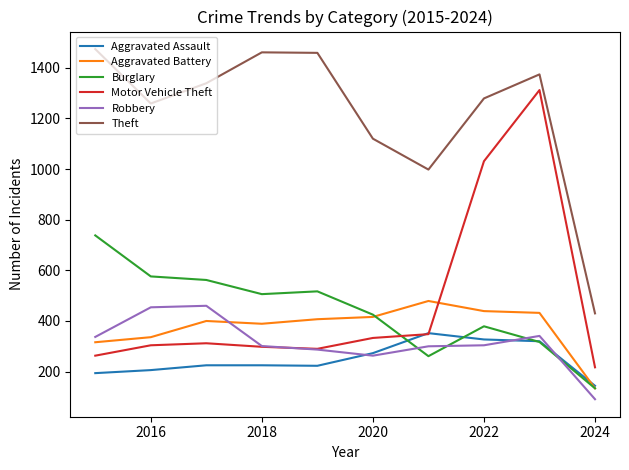

Which series ends up on top after the final intersection of Robbery and Burglary?

Burglary